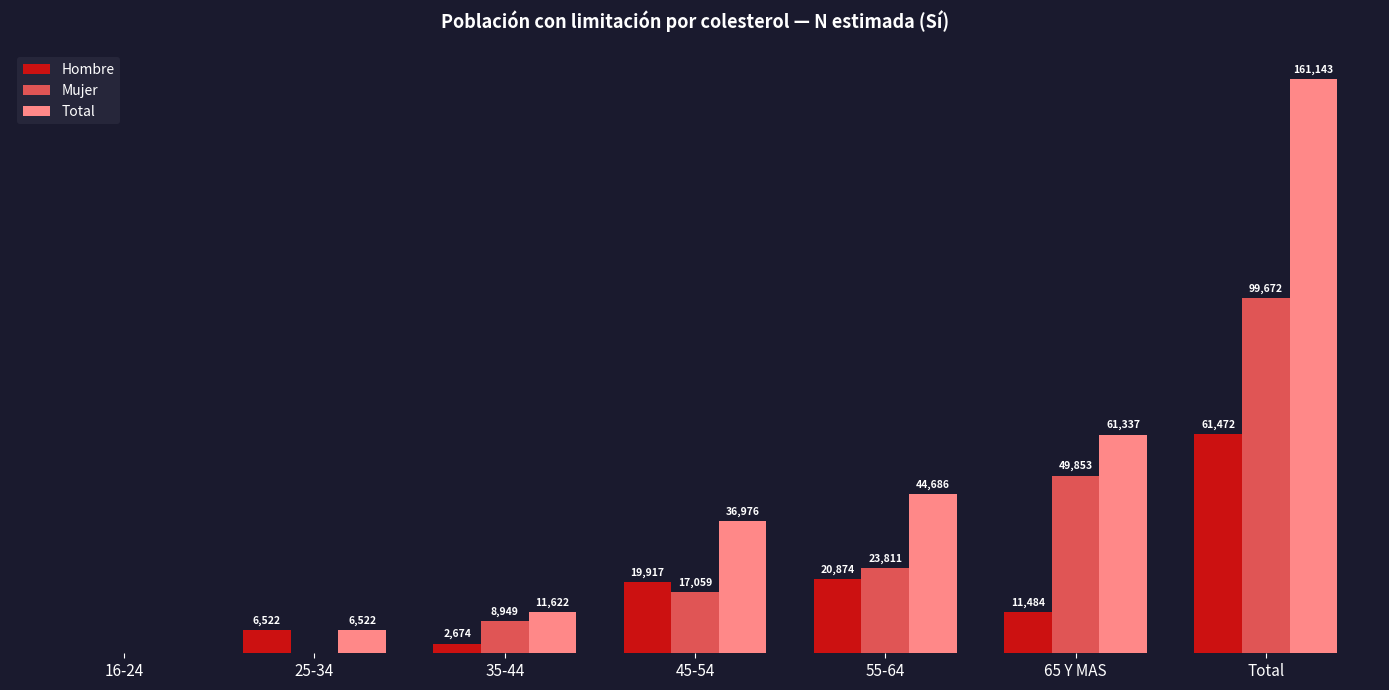

Is the value of Hombre at 35-44 greater than the value of Mujer at 16-24?

Yes